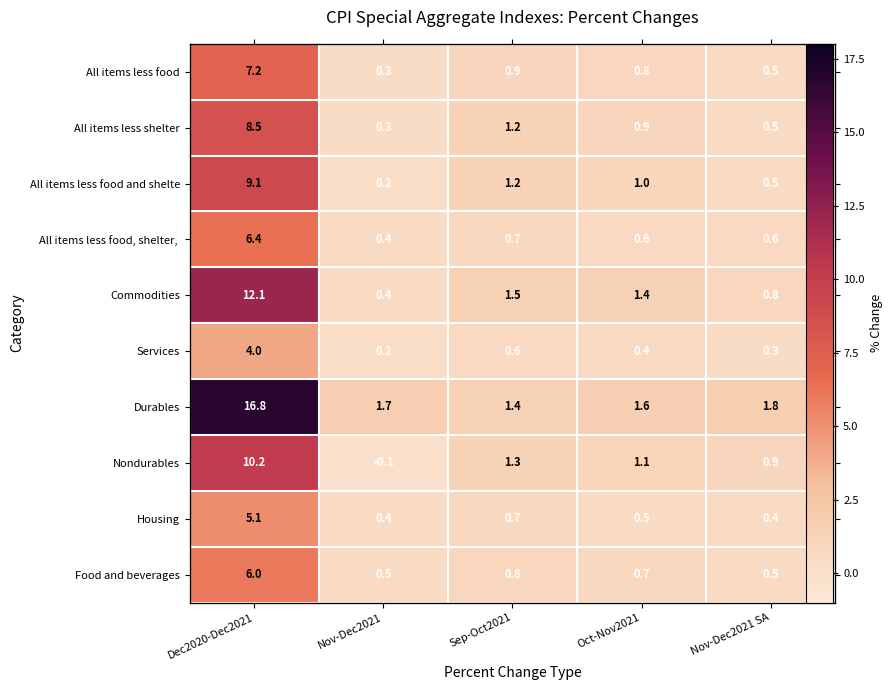

What is the total value across all series at Oct-Nov2021?

9.0